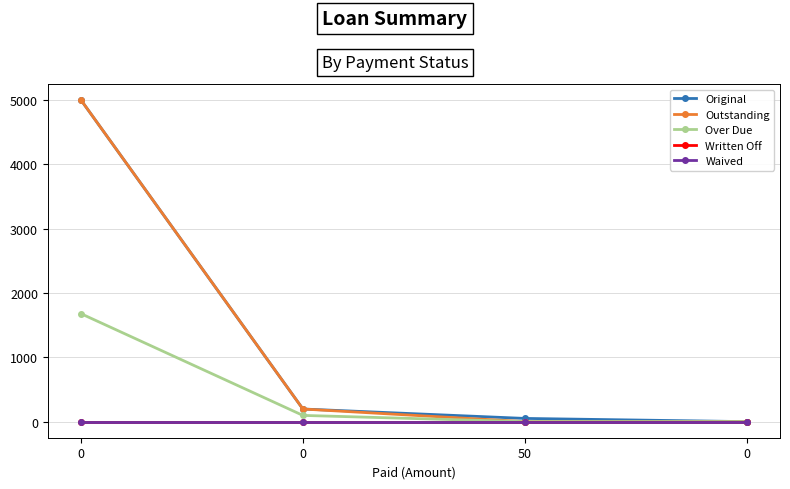

The Over Due series shows 2990.9 at 0. True or false?

False